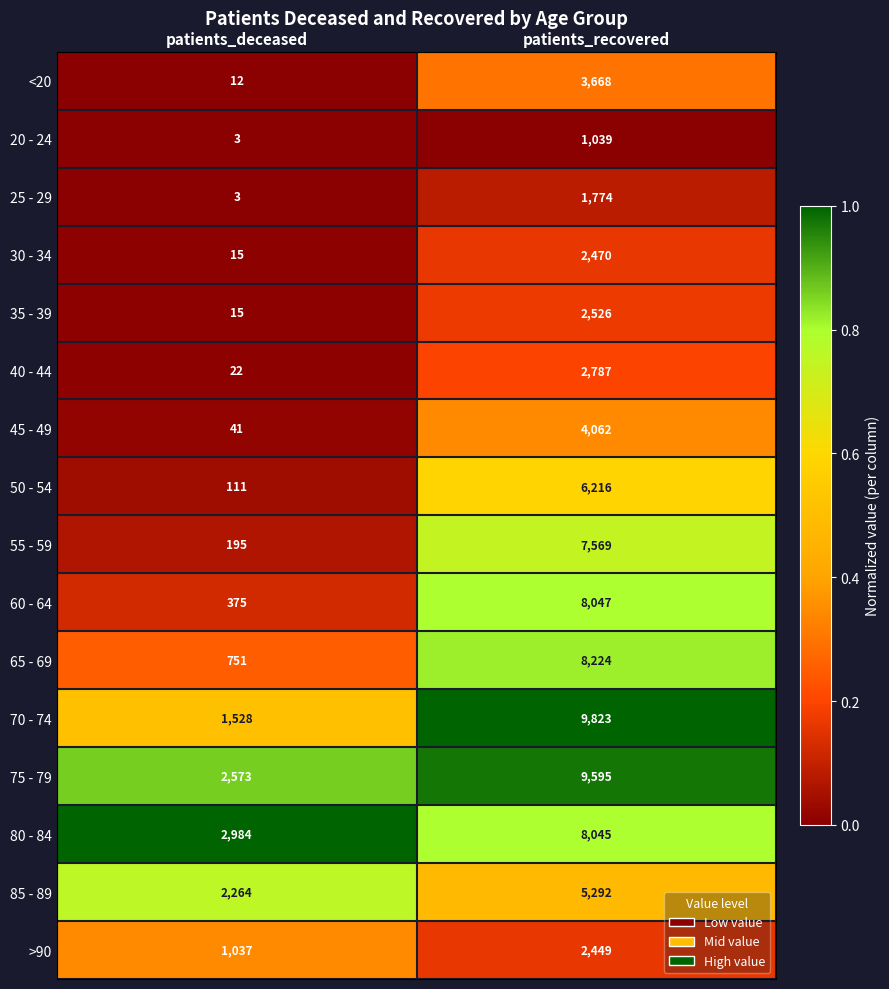

What is the average value of the 85 - 89 series?

3778